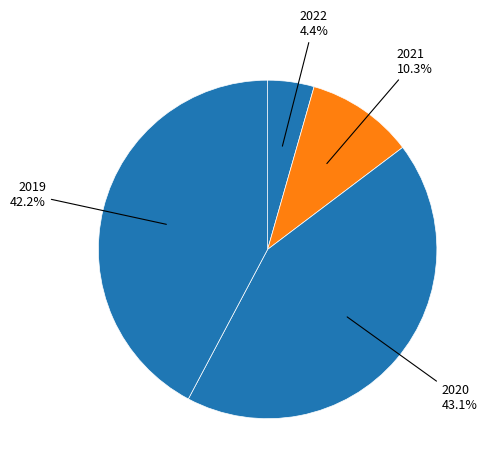

How many segments does this pie chart have?

4